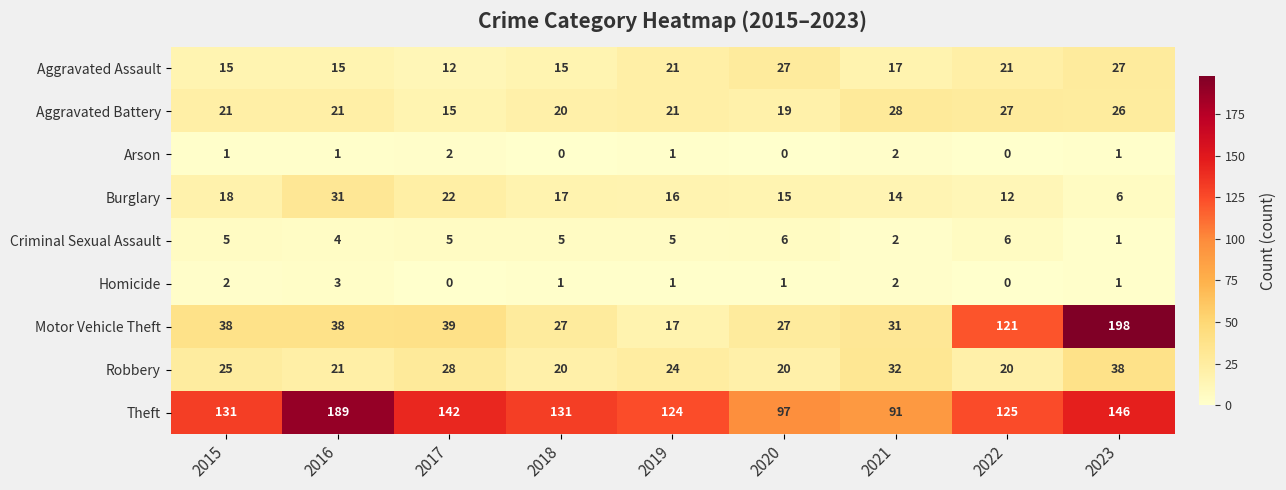

What is the spread (max minus min) of values at 2020?

97